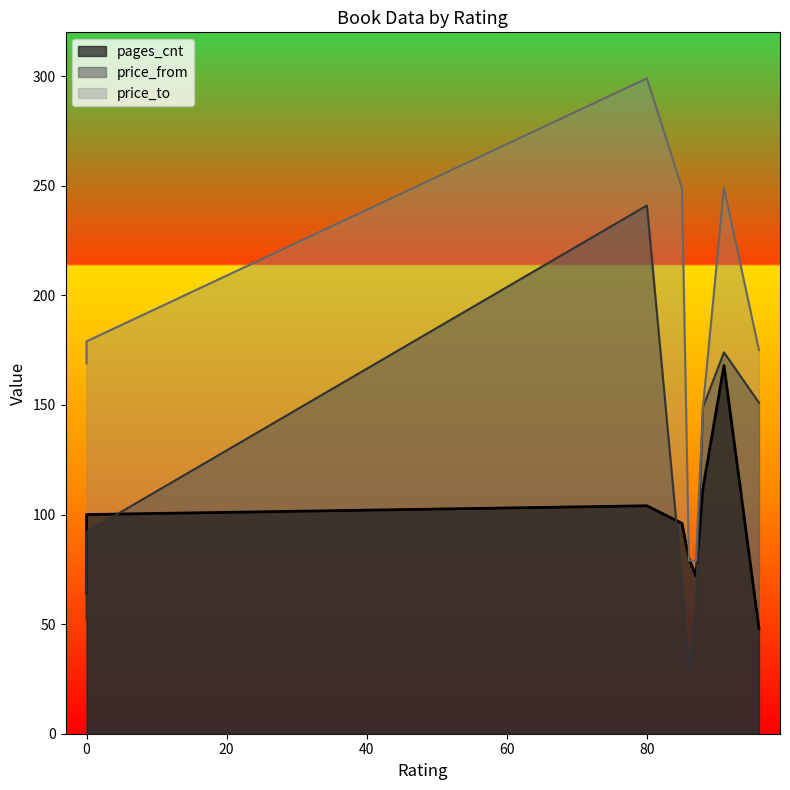

Which series has the largest total across all categories?

price_to